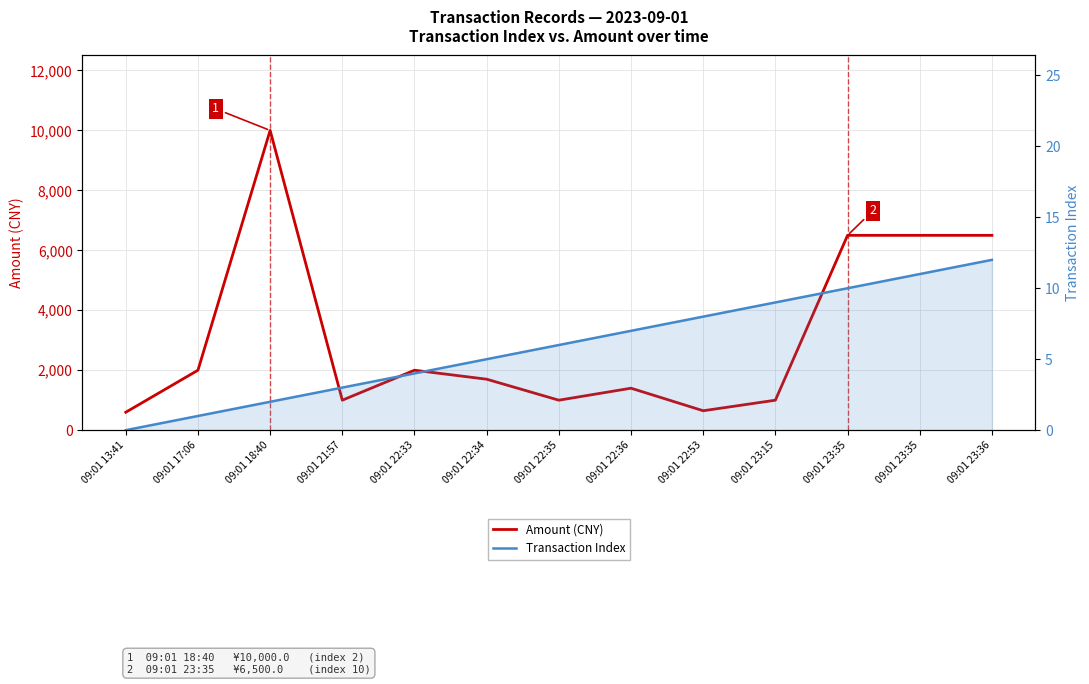

What is the minimum value for Amount (CNY)?

598